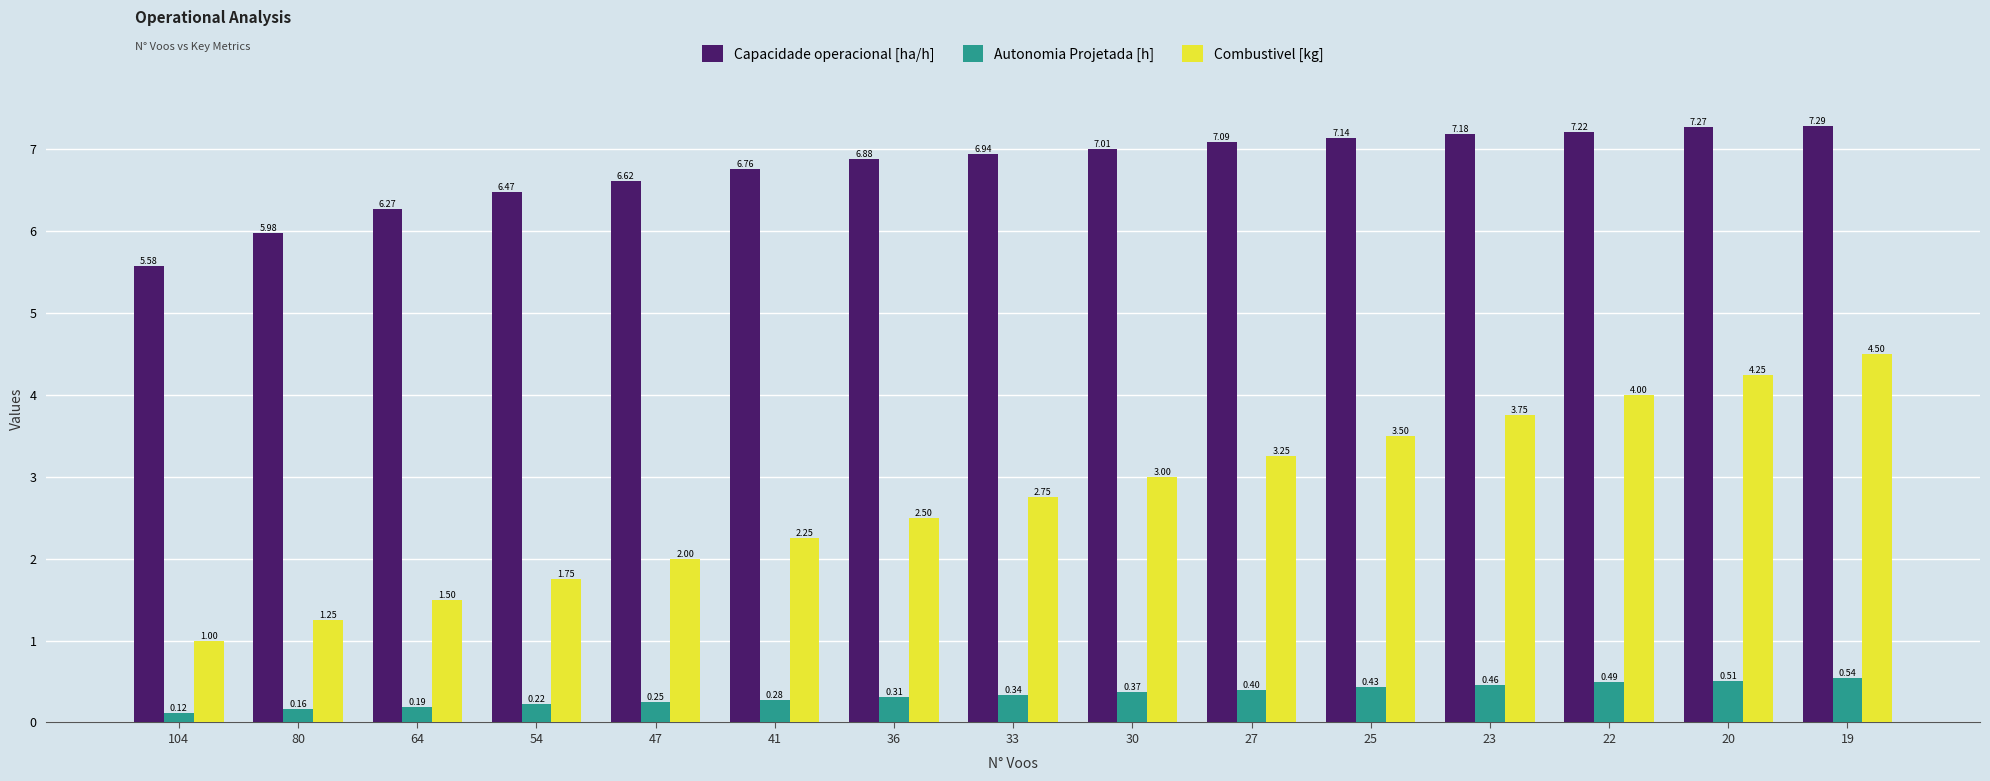

List the series in order of their overall mean, lowest first.

Autonomia Projetada [h], Combustivel [kg], Capacidade operacional [ha/h]